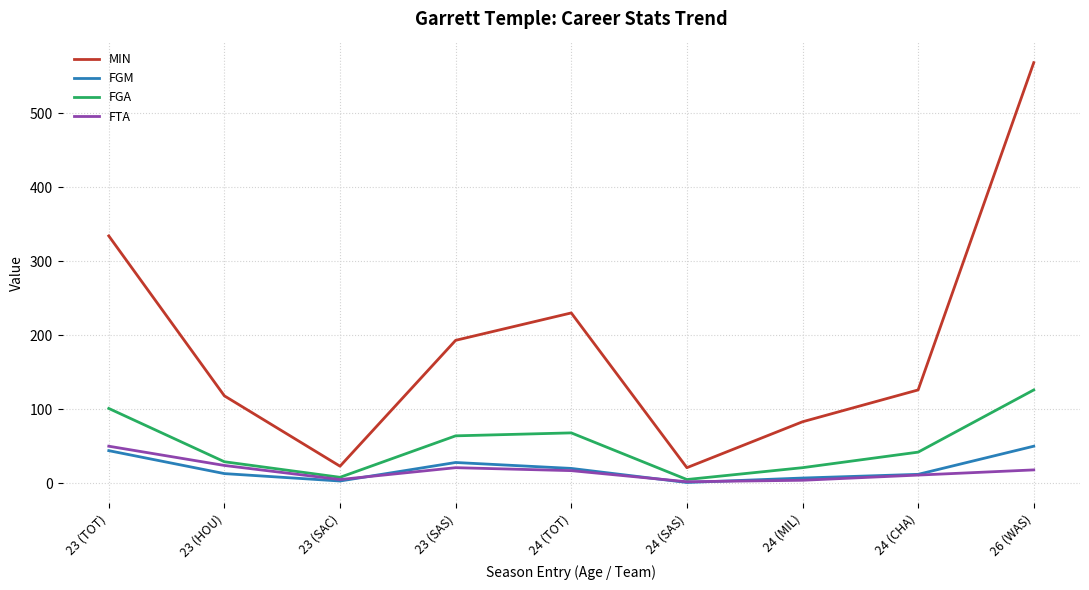

True or false: FTA and MIN cross at least once.

False